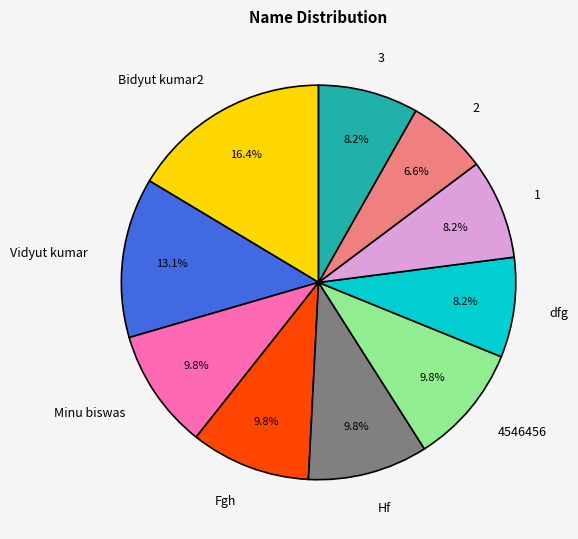

To the nearest percent, what portion does Bidyut kumar2 represent?

16%